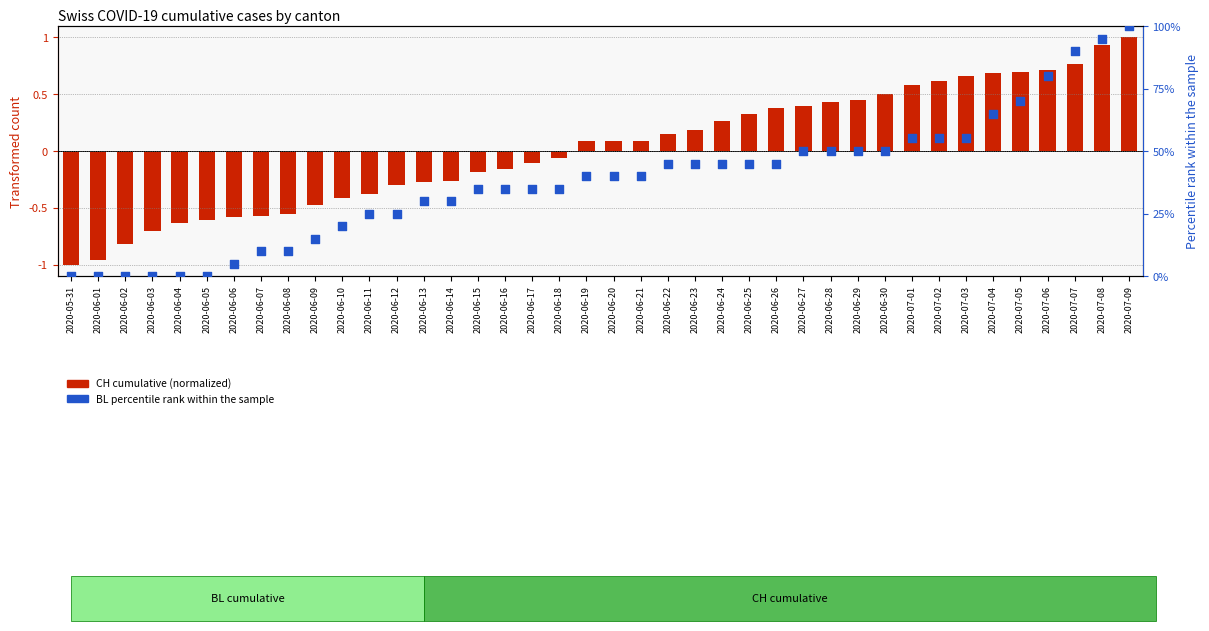

Which series reaches the minimum Y coordinate?

CH cumulative (normalized)